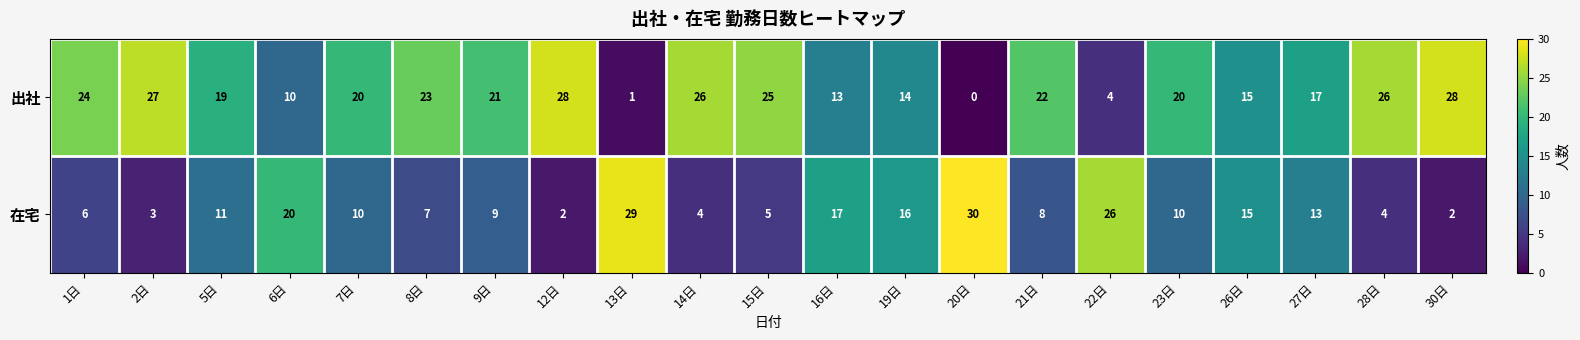

The value of 出社 at 2日 is 10. True or false?

False